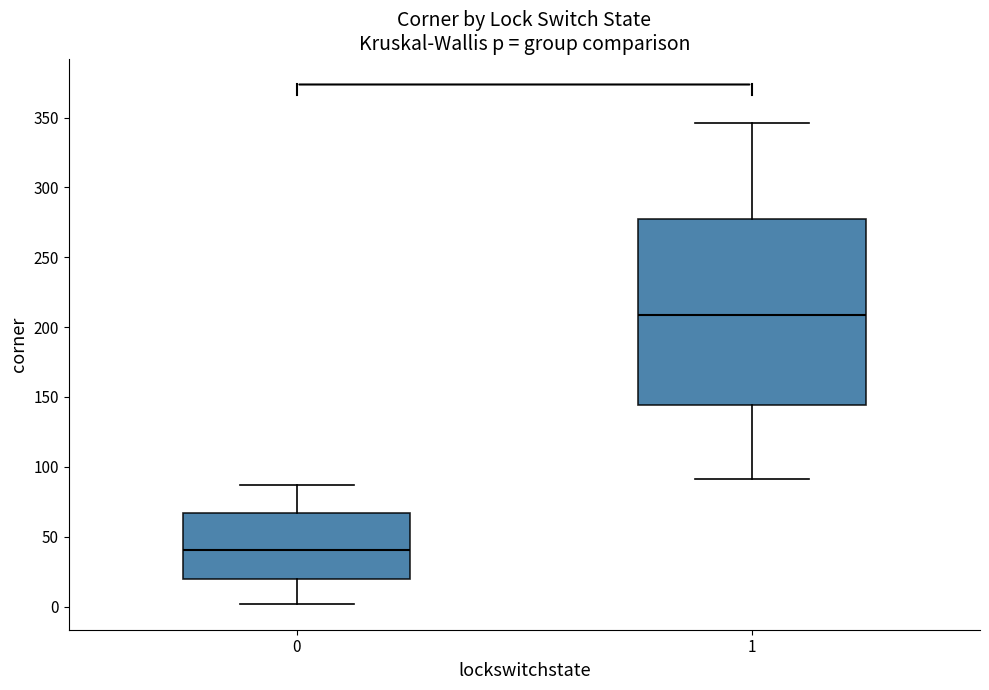

Which box's median line is the lowest?

0